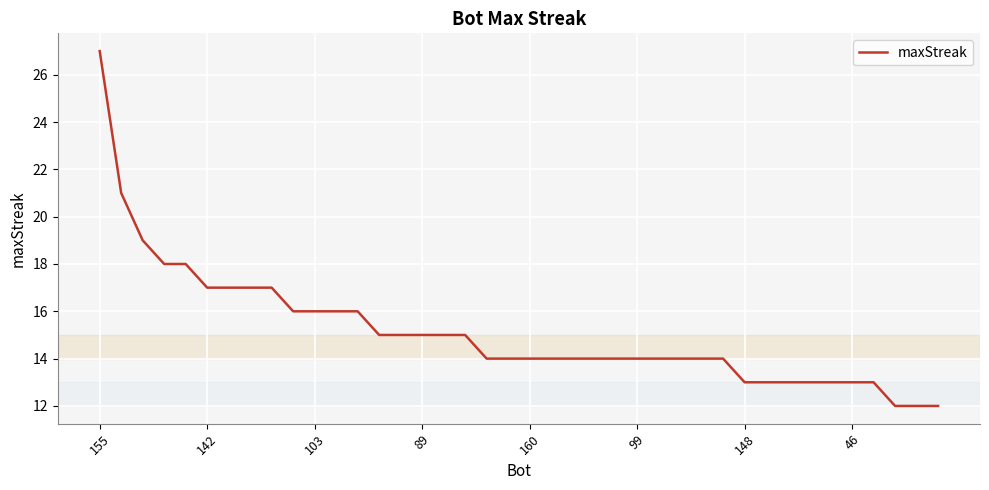

What is the difference between the maximum and minimum values?

15